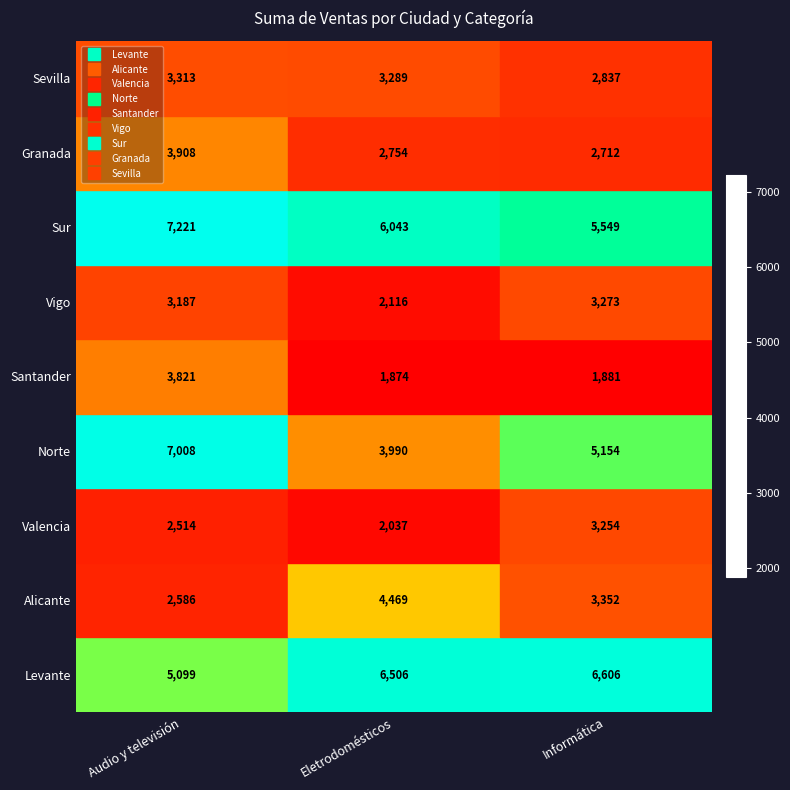

Which series has the widest spread of values?

Norte